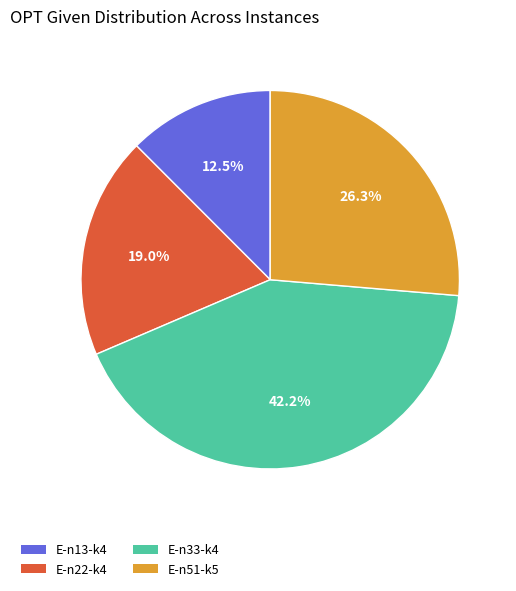

To the nearest percent, what is the difference between the E-n13-k4 and E-n22-k4 slice percentages?

6%